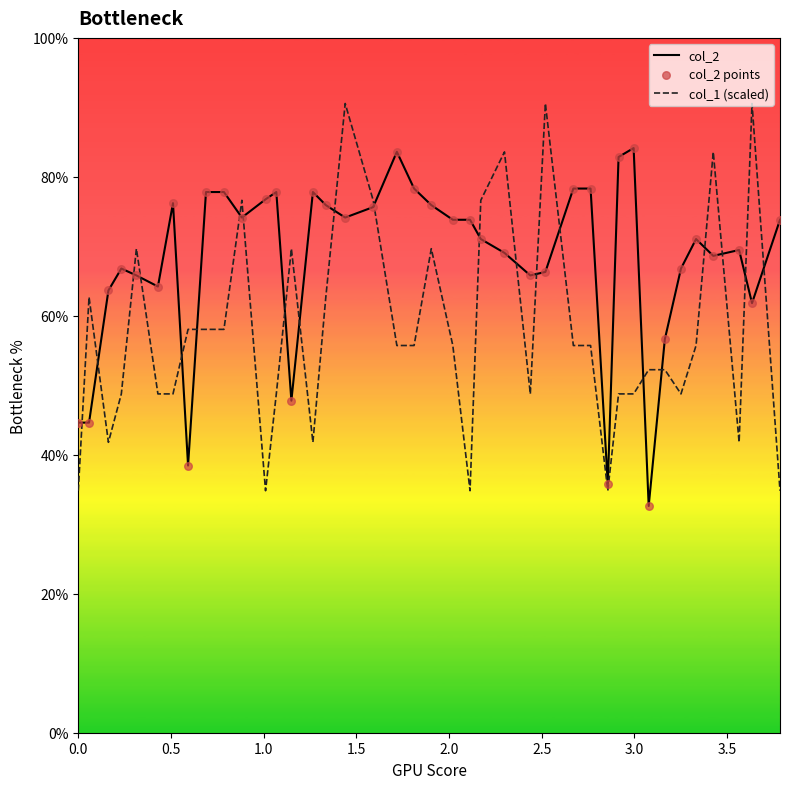

Which series has the widest spread of values?

col_1 (scaled)